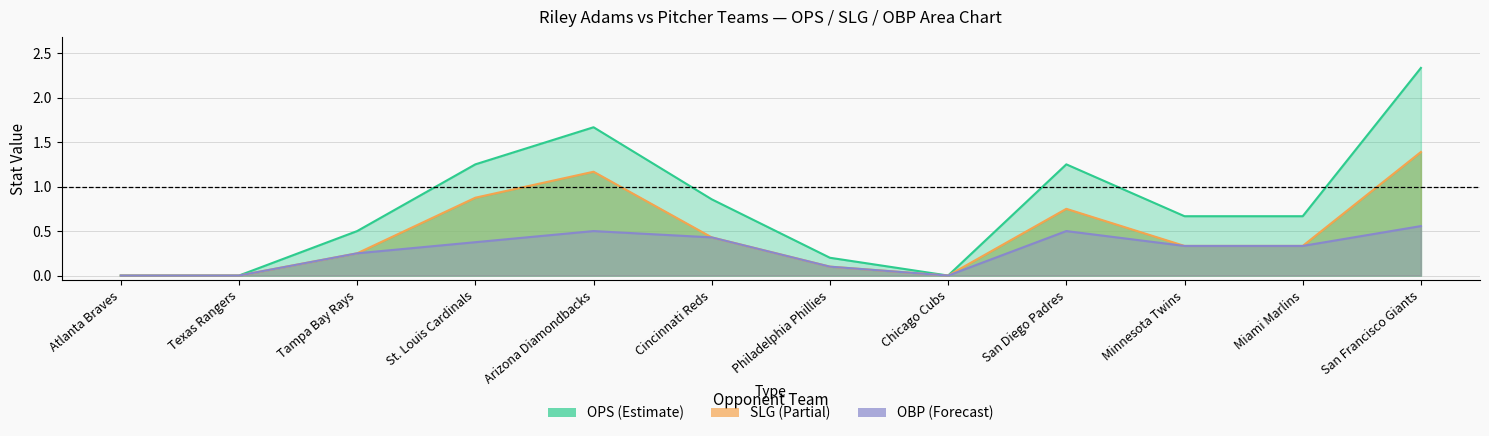

Is it true that obp equals 0.7 at San Diego Padres?

False